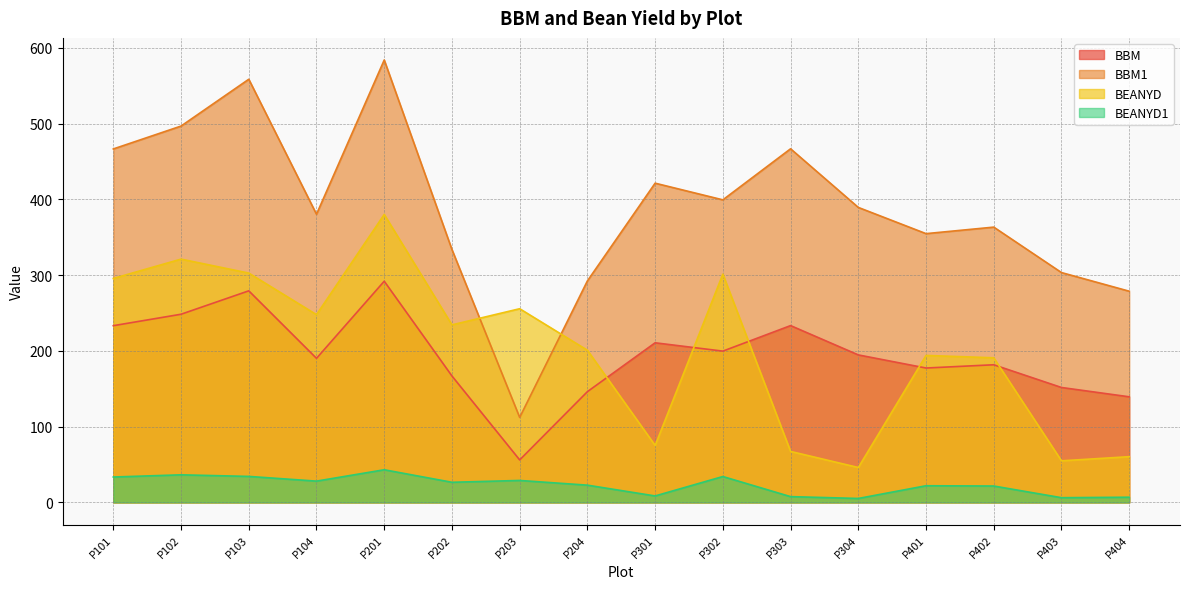

At which label does BBM1 reach its minimum?

P203